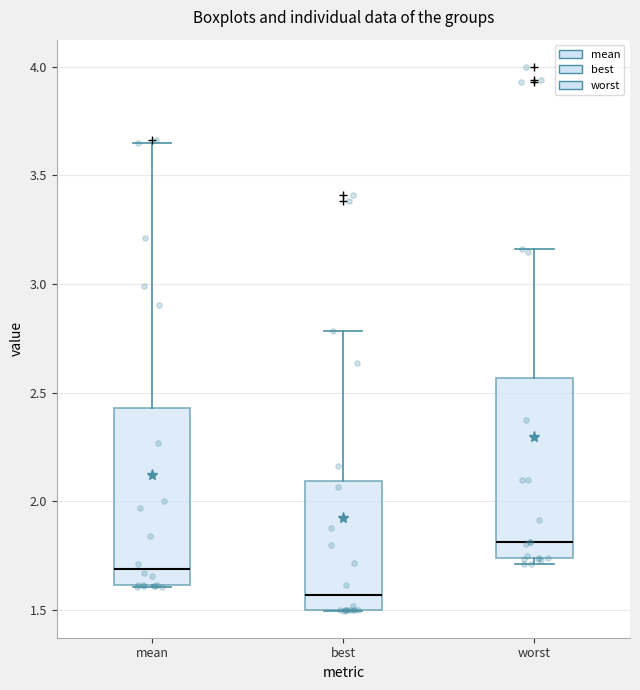

Where does the upper whisker of the box for worst end on the y-axis? The values are not printed on the chart, so give them approximately, as read against the axis.

3.15